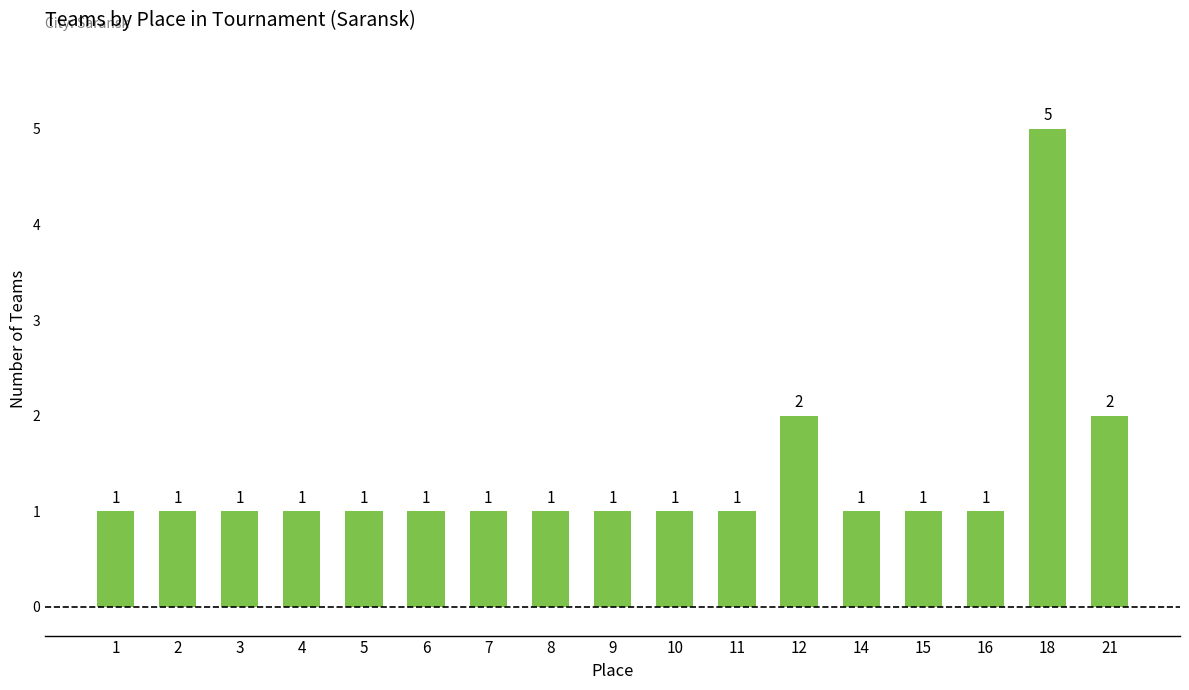

What is the value of the 12th bar from the left?

2